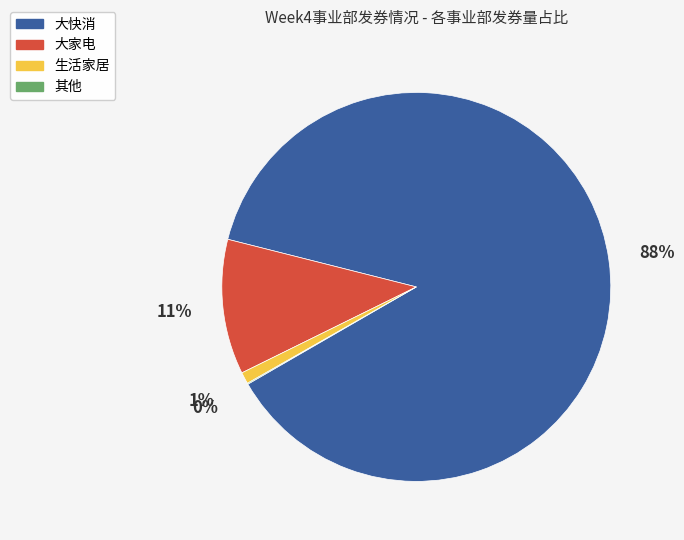

To the nearest percent, what is the difference between the largest and smallest slice percentages?

88%